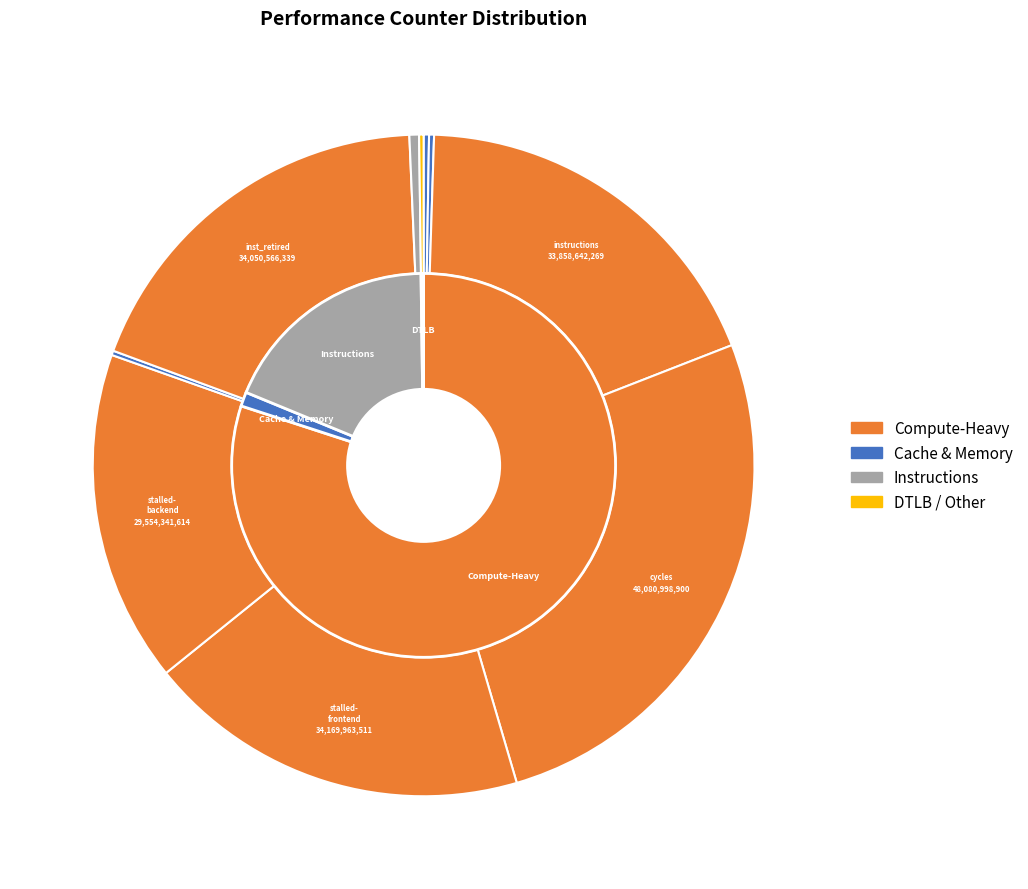

What is the ratio of the value at cycles to the value at dtlb_misses_walk_cycles?

122.0